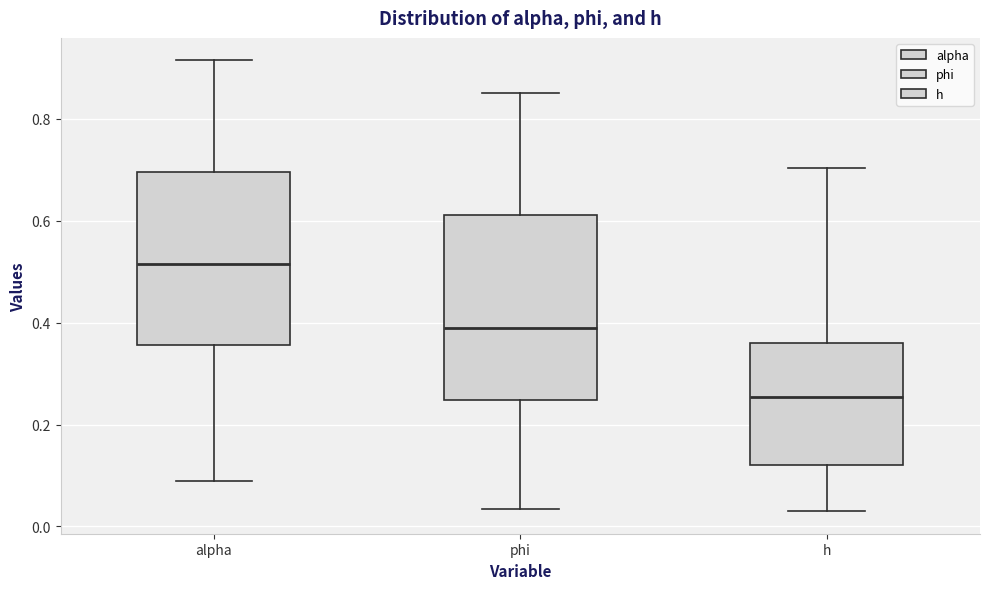

Reading left to right, transcribe this box plot: for each box, give where its median line is, the range the box spans, and where its two whiskers end, as read against the y-axis. The values are not printed on the chart, so give them approximately, as read against the axis.

alpha: median 0.52, box 0.36 to 0.70, whiskers 0.08 to 0.92
phi: median 0.38, box 0.24 to 0.62, whiskers 0.04 to 0.86
h: median 0.26, box 0.12 to 0.36, whiskers 0.04 to 0.70